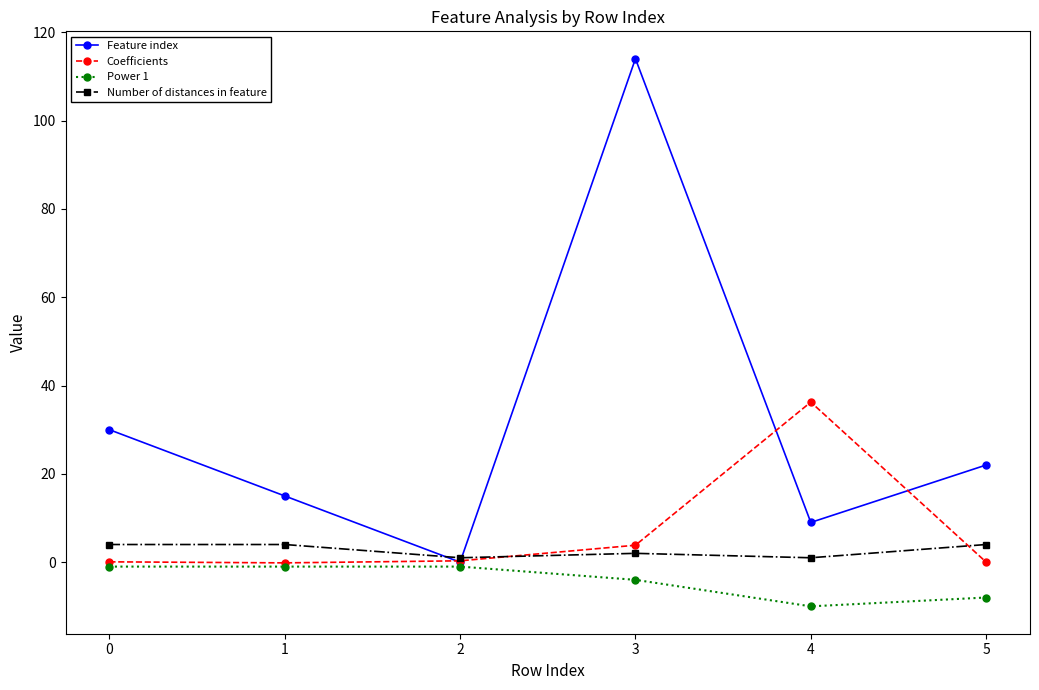

What are all the series names shown in the legend?

Feature index, Coefficients, Power 1, Number of distances in feature